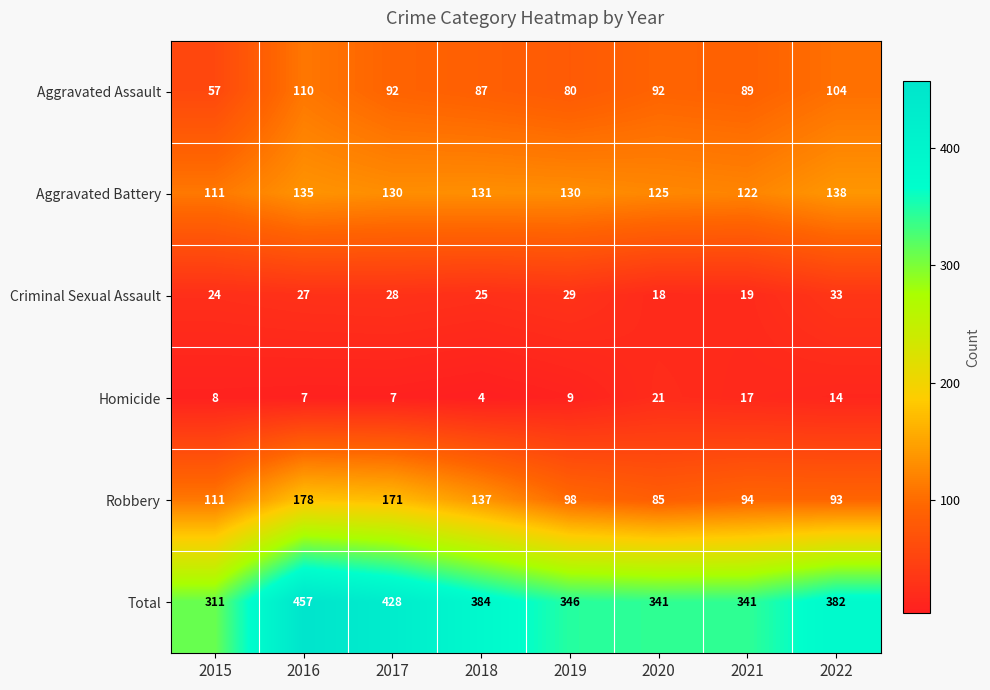

At 2022, list the series in order from smallest to largest.

Homicide, Criminal Sexual Assault, Robbery, Aggravated Assault, Aggravated Battery, Total